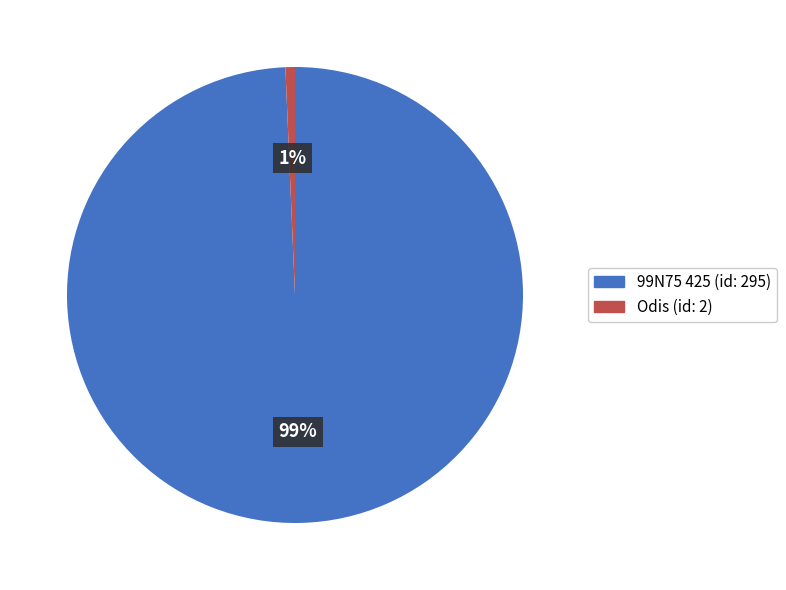

What is the smallest slice in the pie chart?

Odis